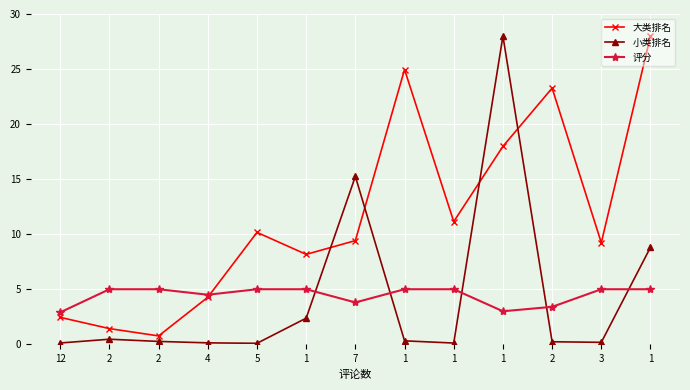

What is the difference between the maximum and minimum values in the 小类排名 series?

27.9